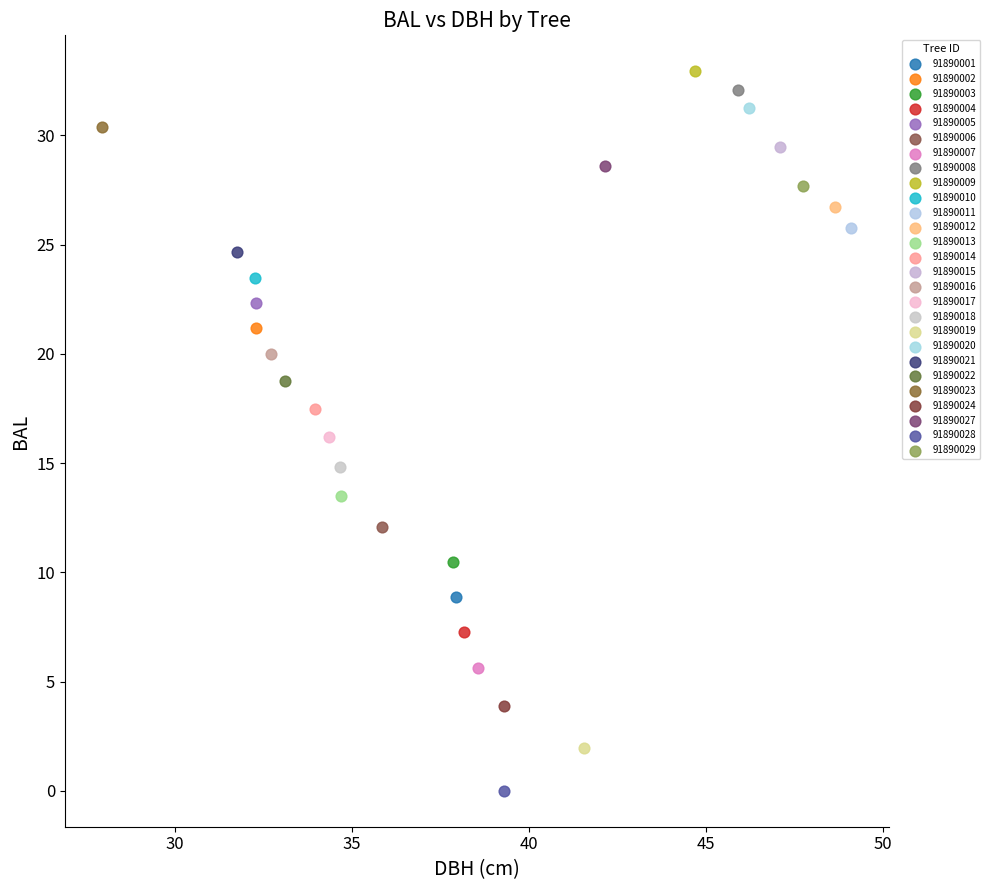

Which series reaches the minimum Y coordinate?

91890028